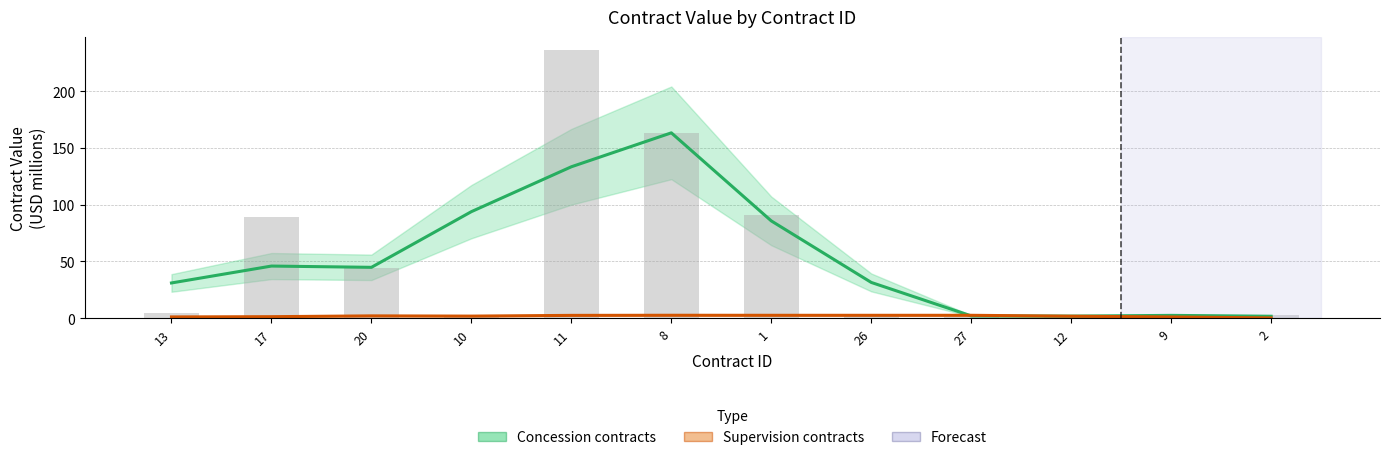

Does the chart contain stacked bars?

No